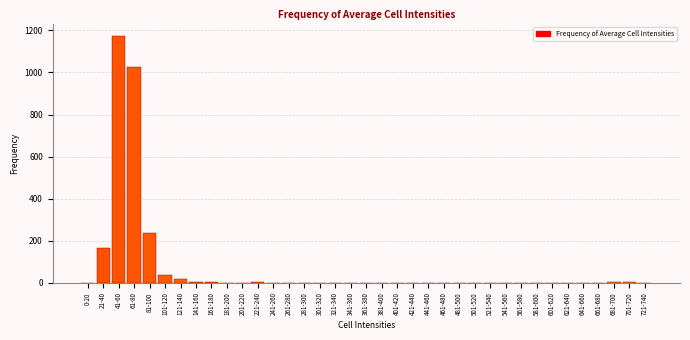

What is the maximum value shown in the chart?

1174